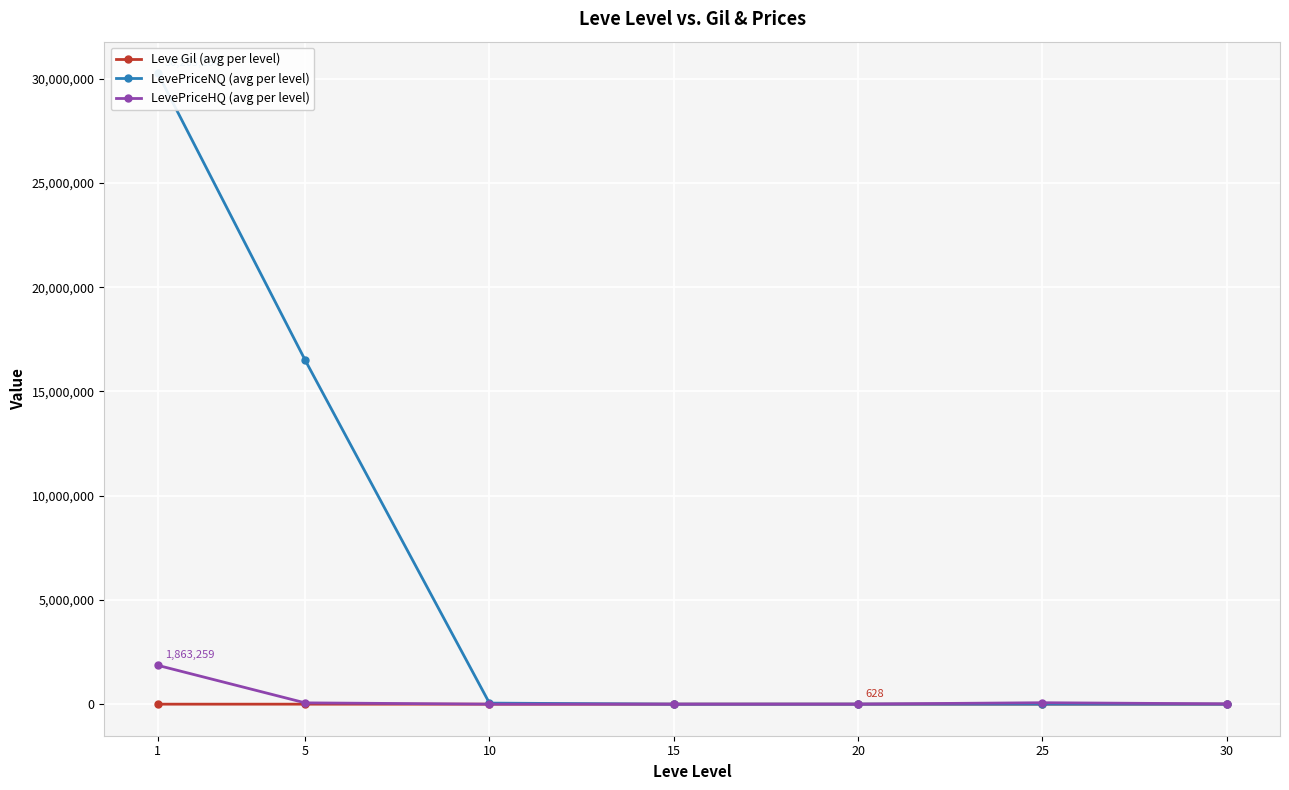

What is the total value across all series at 30?

16408.9